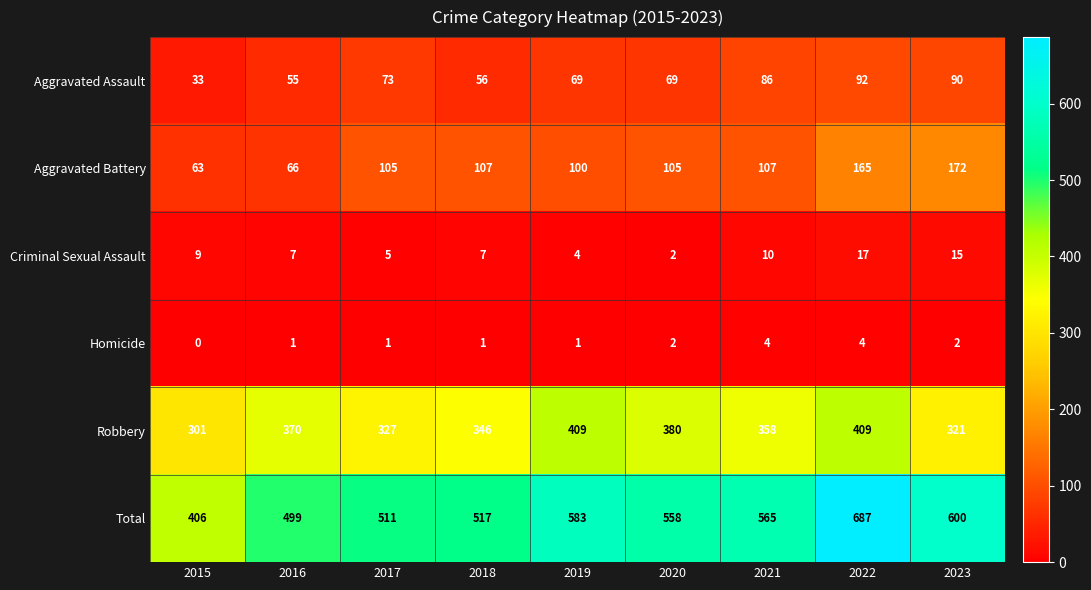

Count the number of data series in this chart.

6